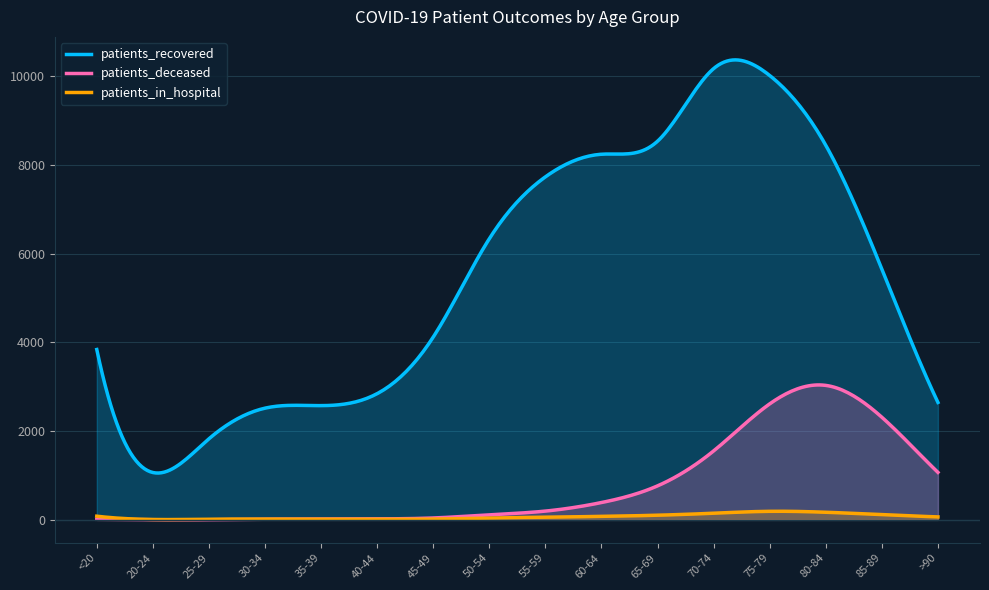

What is the greatest value displayed?

10371.1